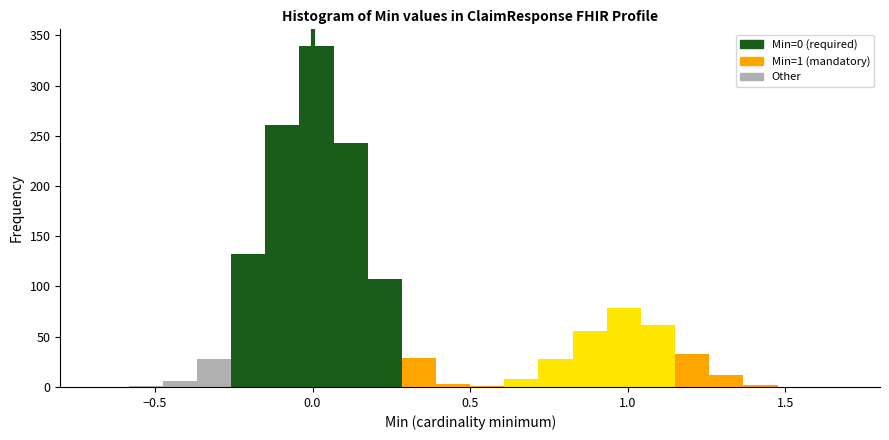

Read against the x-axis, roughly where is the centre of the tallest bar?

0.00